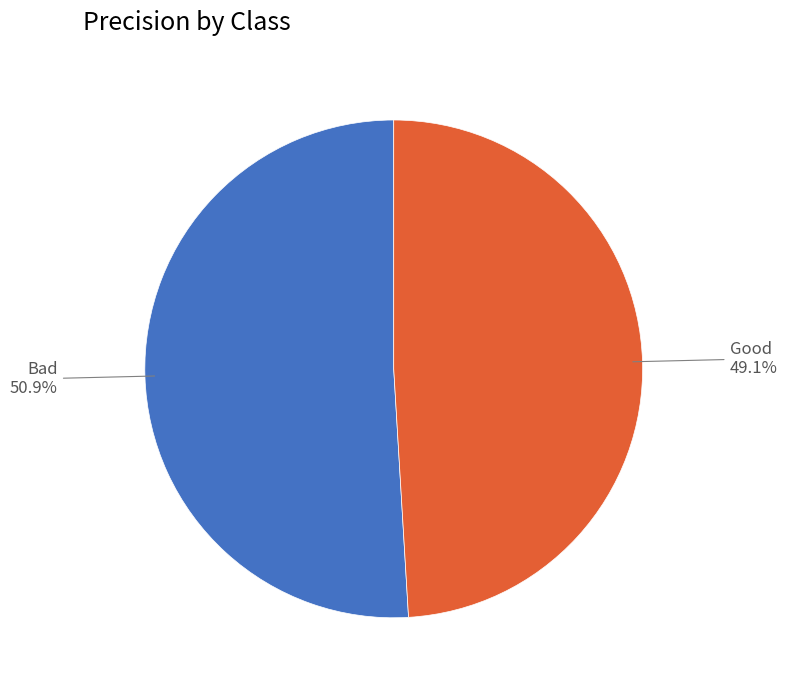

To the nearest percent, what is the difference between the largest and smallest slice percentages?

2%